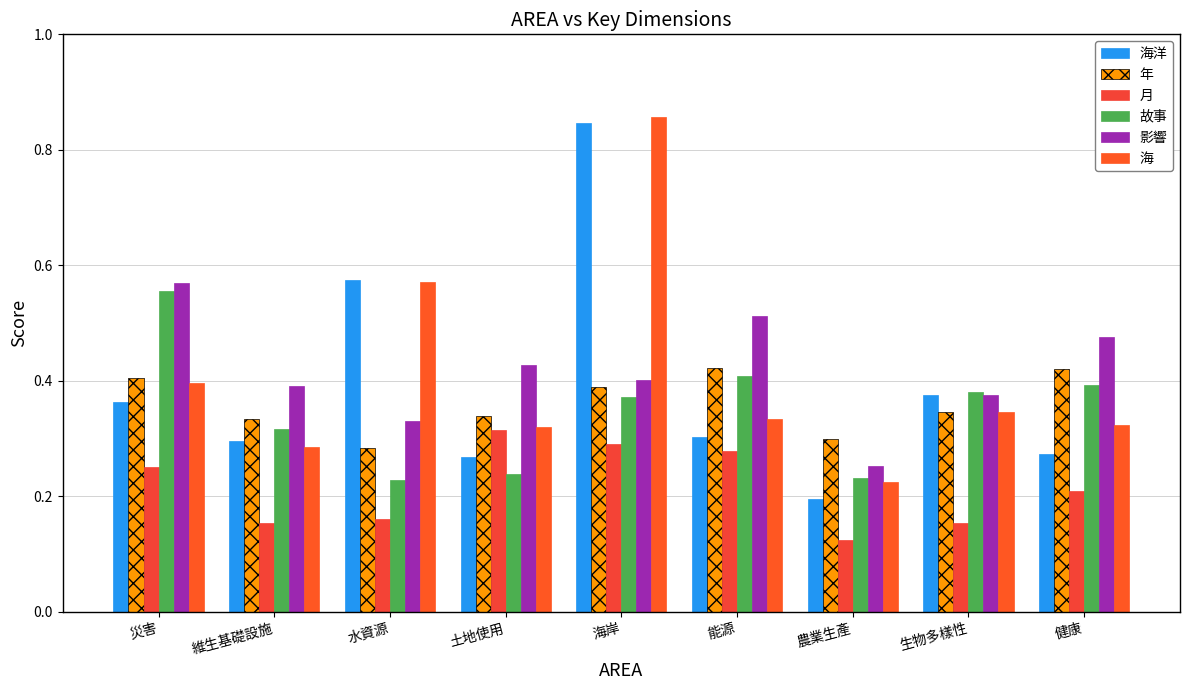

What is the maximum value for 月?

0.3